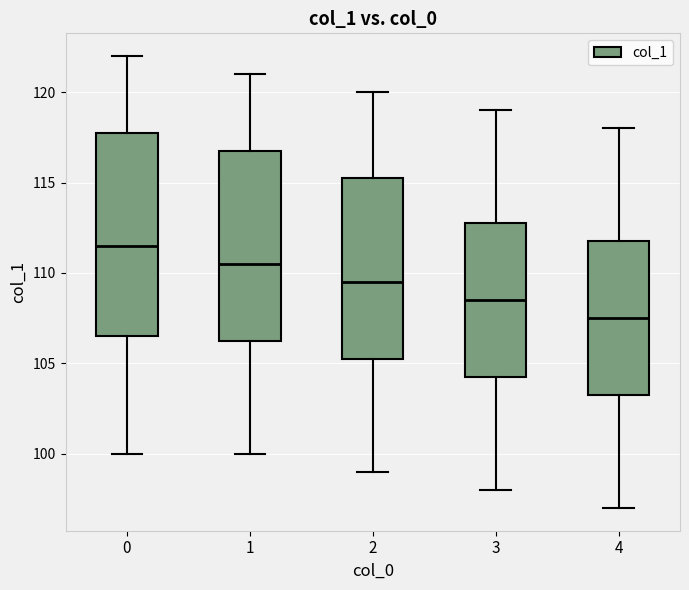

Reading left to right, transcribe this box plot: for each box, give where its median line is, the range the box spans, and where its two whiskers end, as read against the y-axis. The values are not printed on the chart, so give them approximately, as read against the axis.

0: median 111.5, box 106.5 to 118.0, whiskers 100.0 to 122.0
1: median 110.5, box 106.5 to 117.0, whiskers 100.0 to 121.0
2: median 109.5, box 105.5 to 115.5, whiskers 99.0 to 120.0
3: median 108.5, box 104.5 to 113.0, whiskers 98.0 to 119.0
4: median 107.5, box 103.5 to 112.0, whiskers 97.0 to 118.0